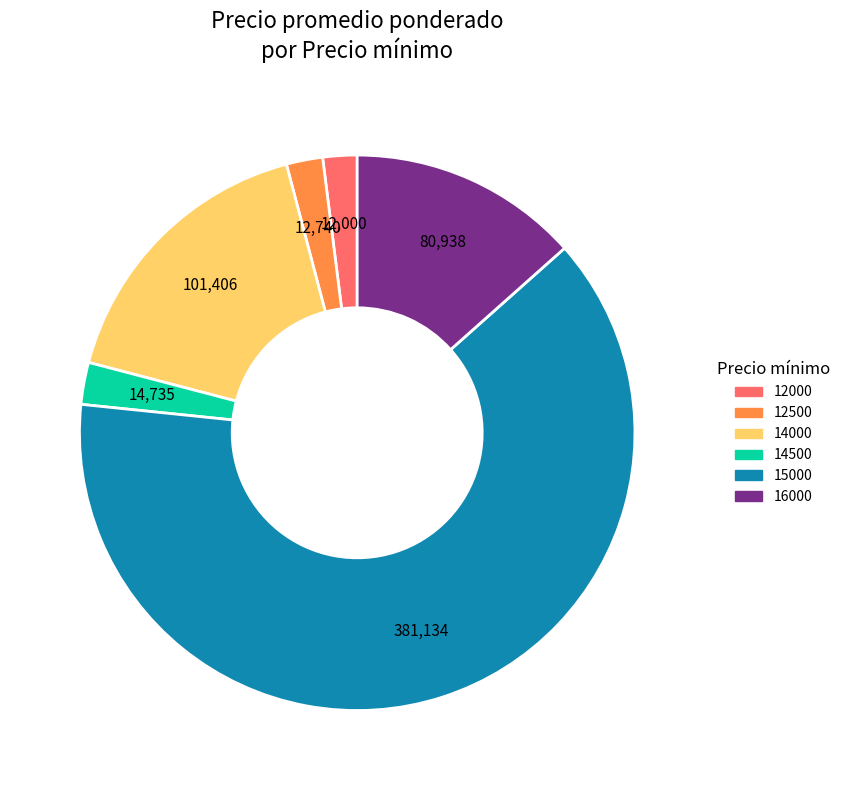

Does any single category account for the majority?

Yes